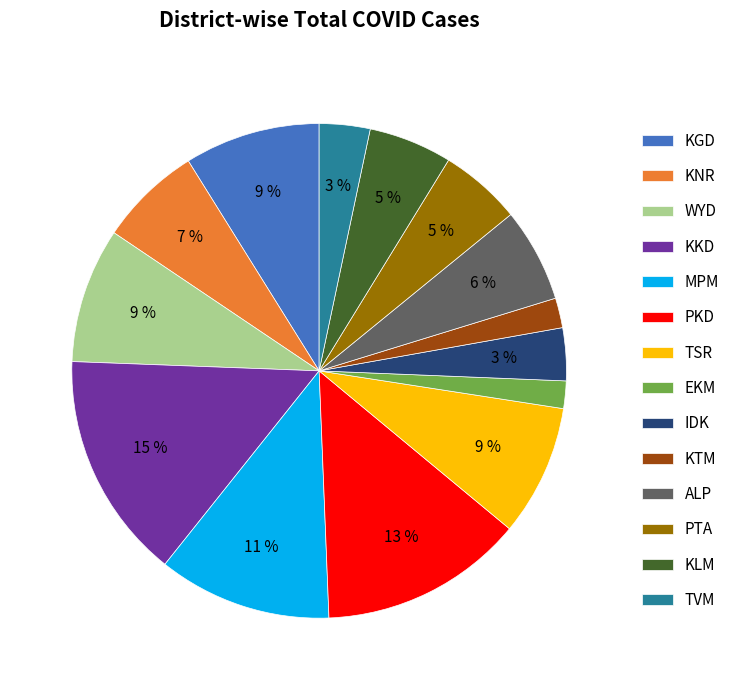

What percentage is the MPM slice, to the nearest percent?

11%